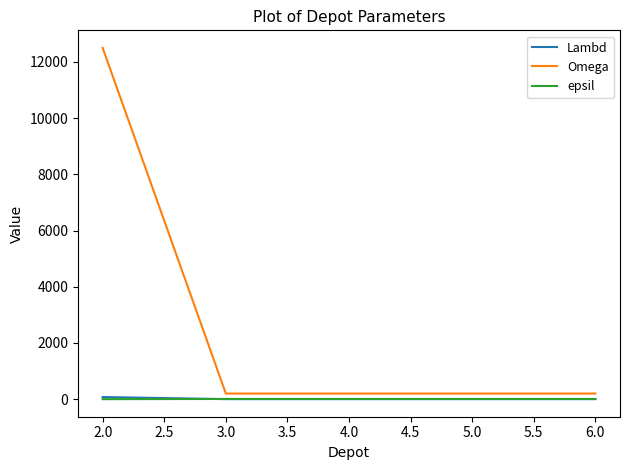

At which category is the sum across all series the highest?

2.0